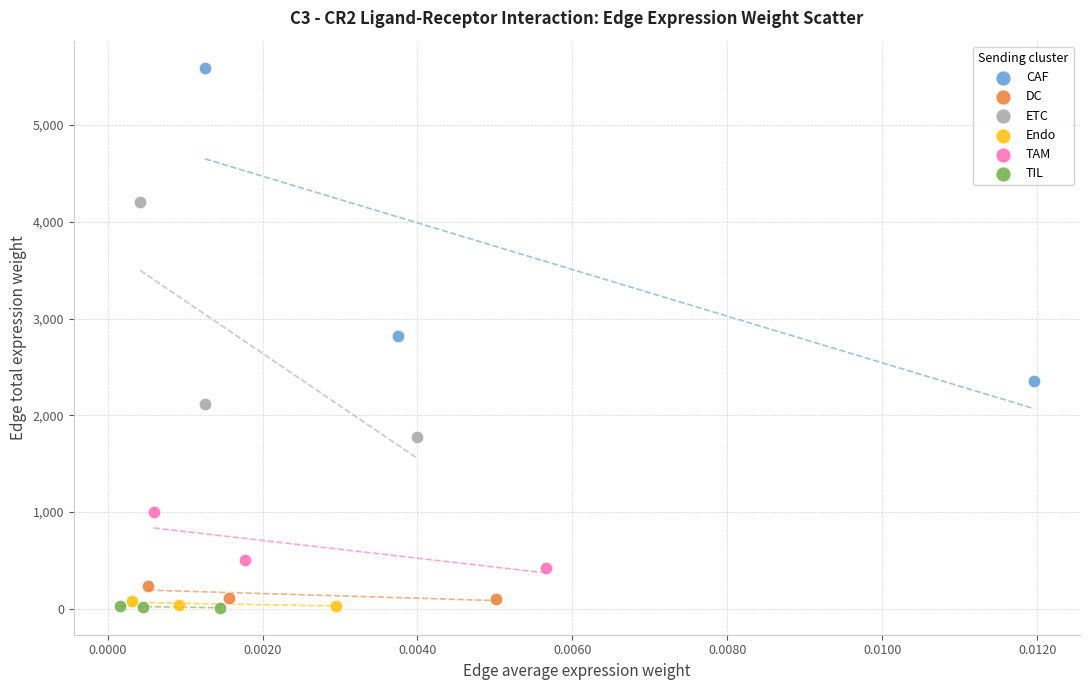

Which series reaches the maximum Y coordinate?

CAF